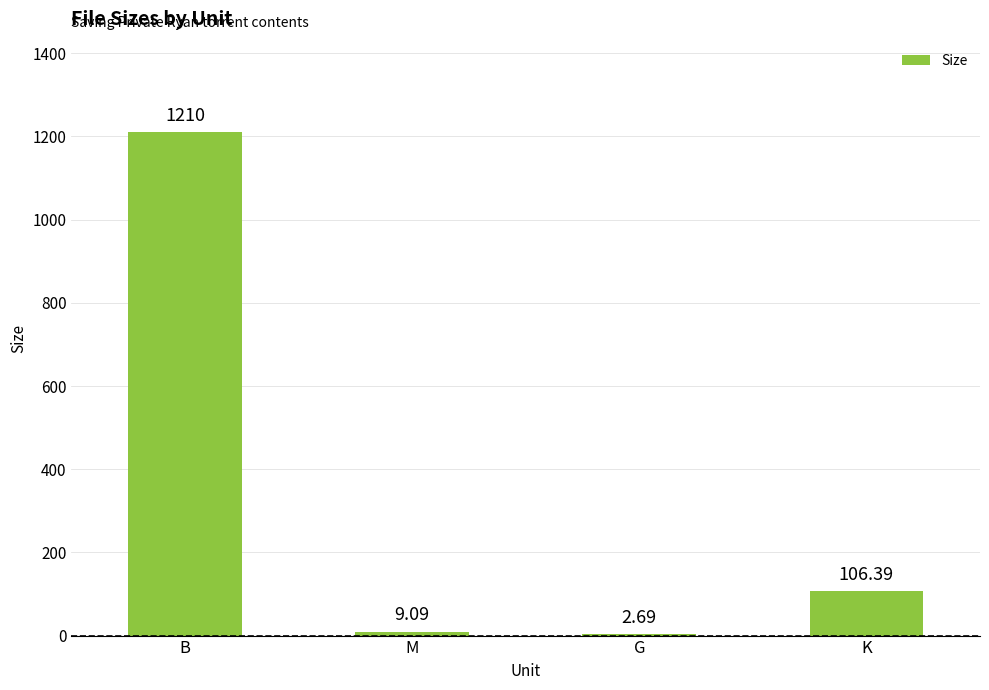

Where does the data first go above 106?

B